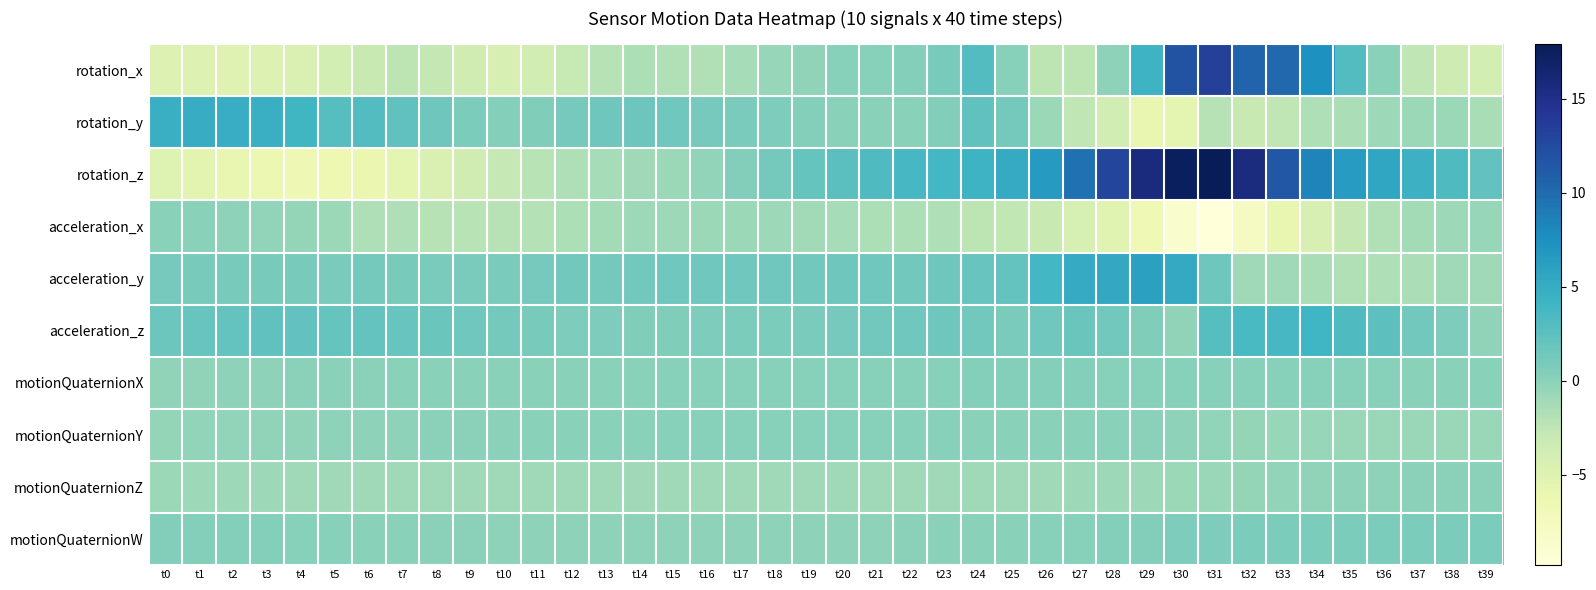

At which category is the sum across all series the highest?

t31